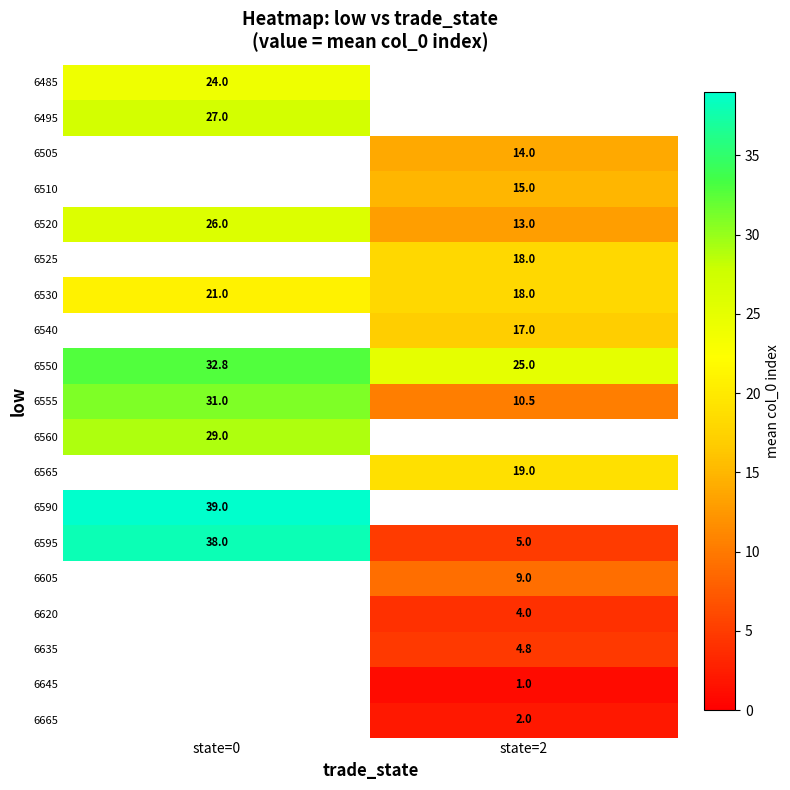

List the labels in order of 6550 value, smallest first.

state=2, state=0